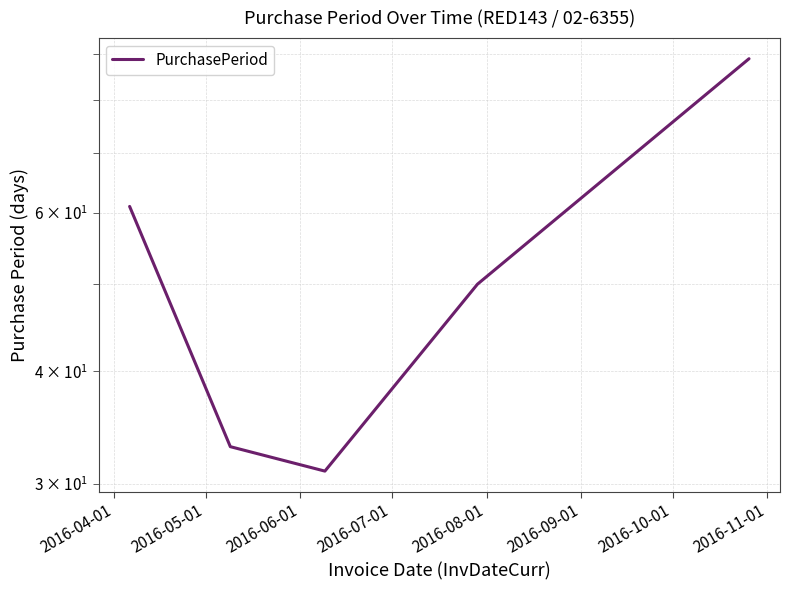

What value does the data have at 2016-06-01, to the nearest 5?

30